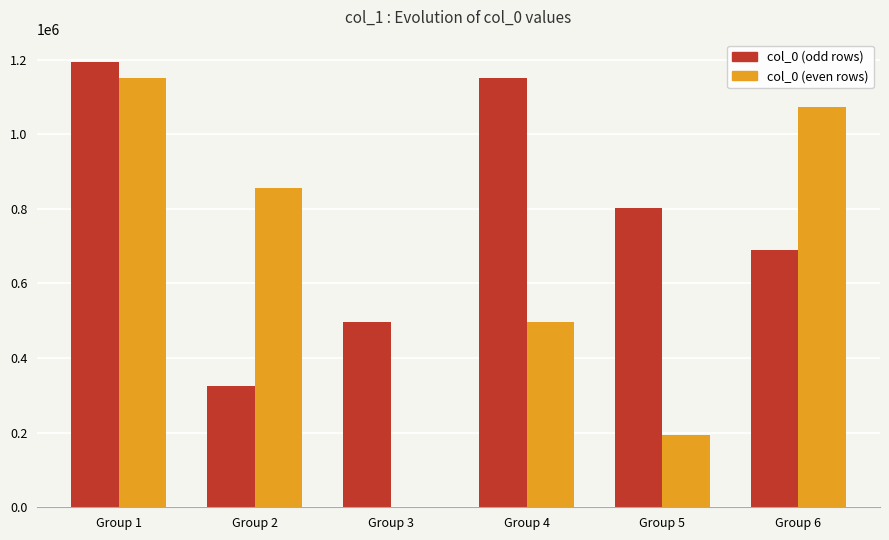

What is the greatest value displayed?

1193654